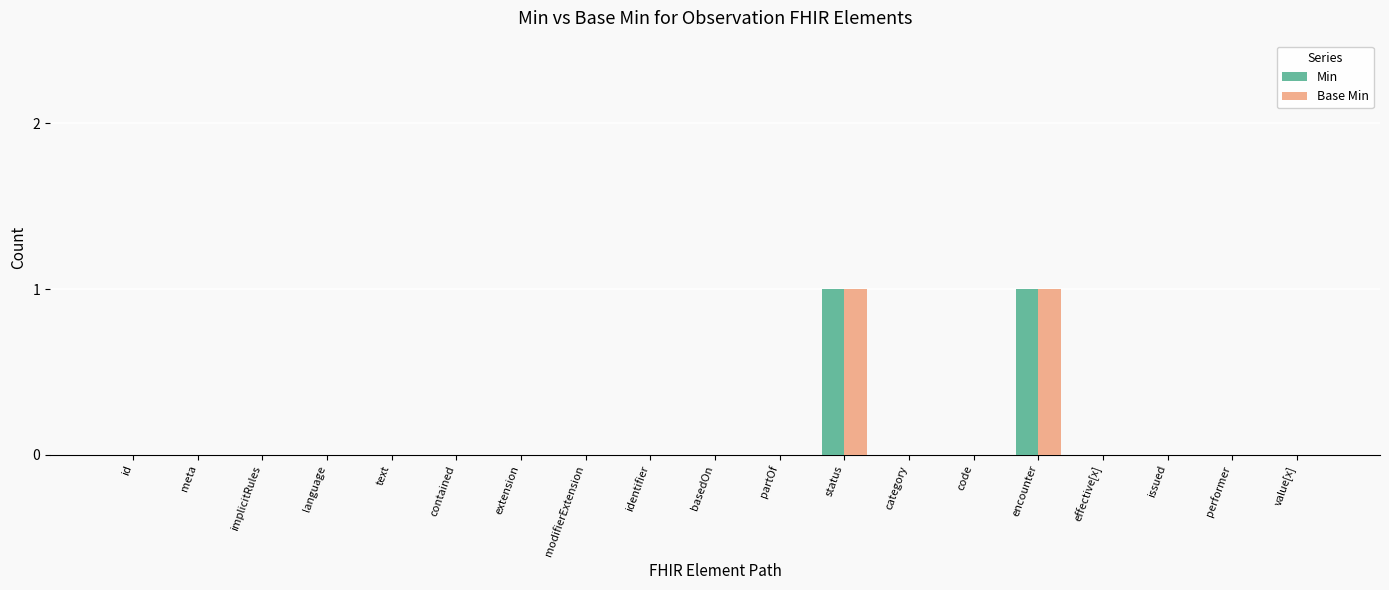

Is the value of Min at extension greater than the value of Base Min at encounter?

No